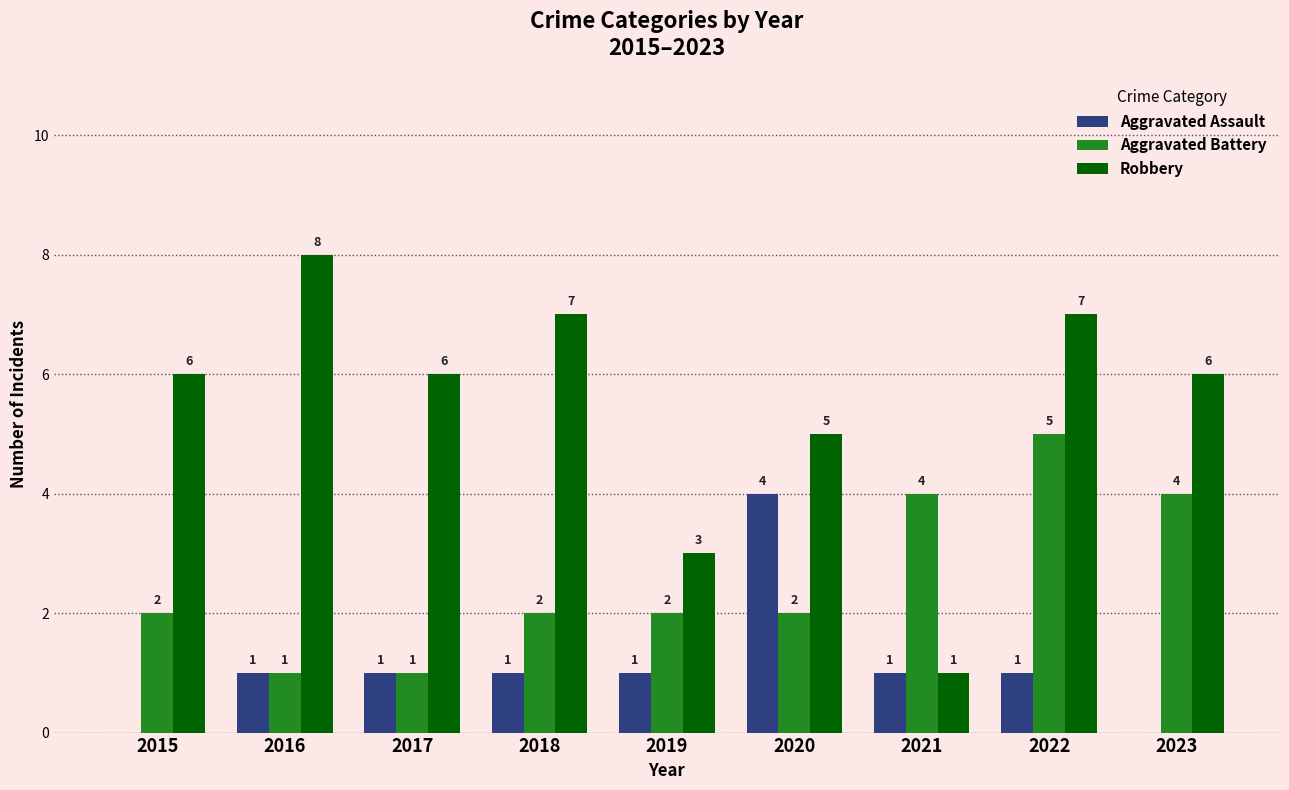

Which series has the largest total across all categories?

Robbery